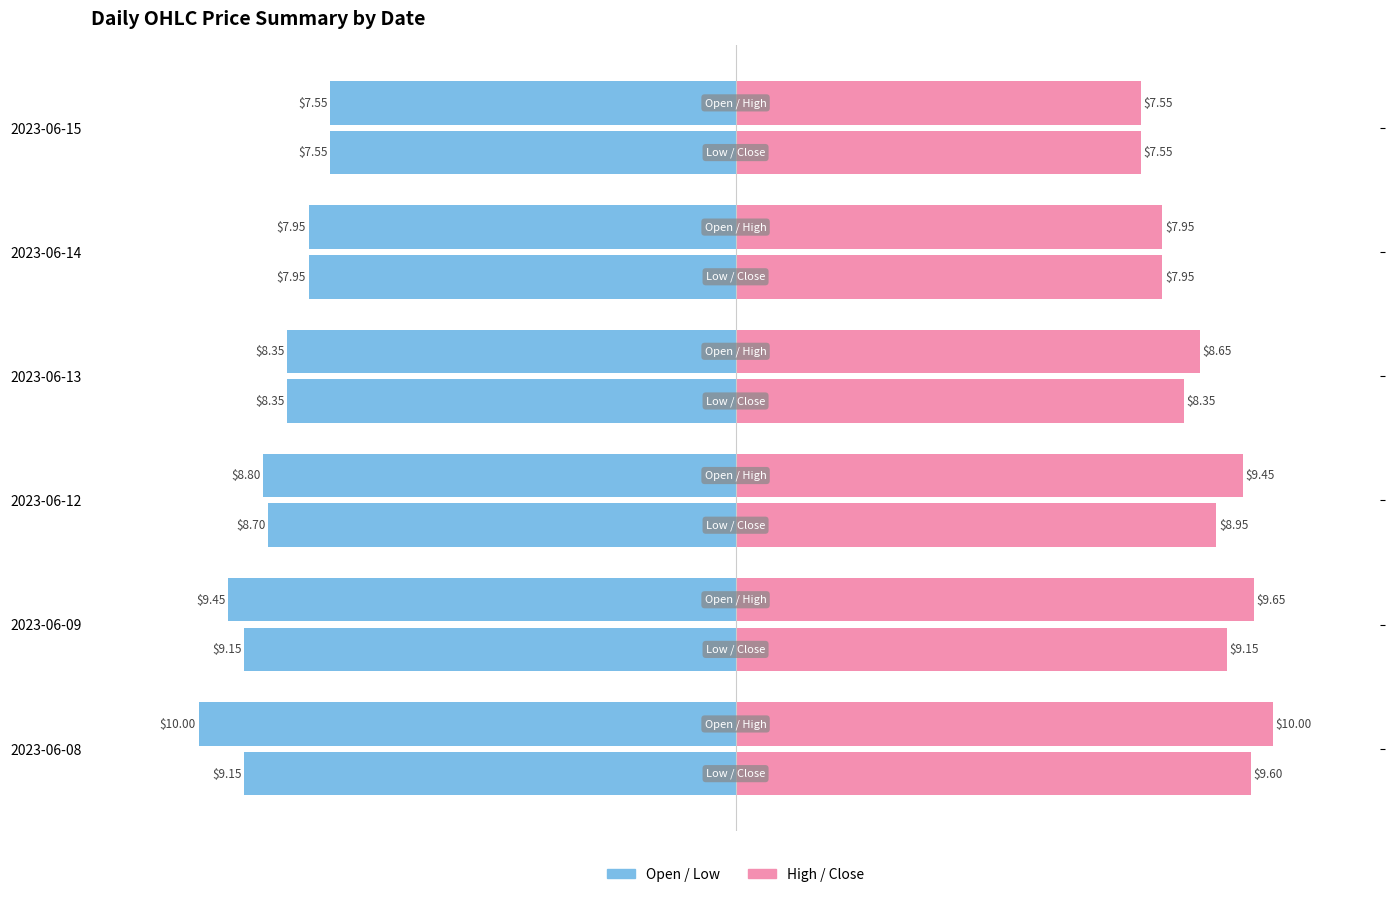

The value of Close at 2023-06-09 is 12.4. True or false?

False